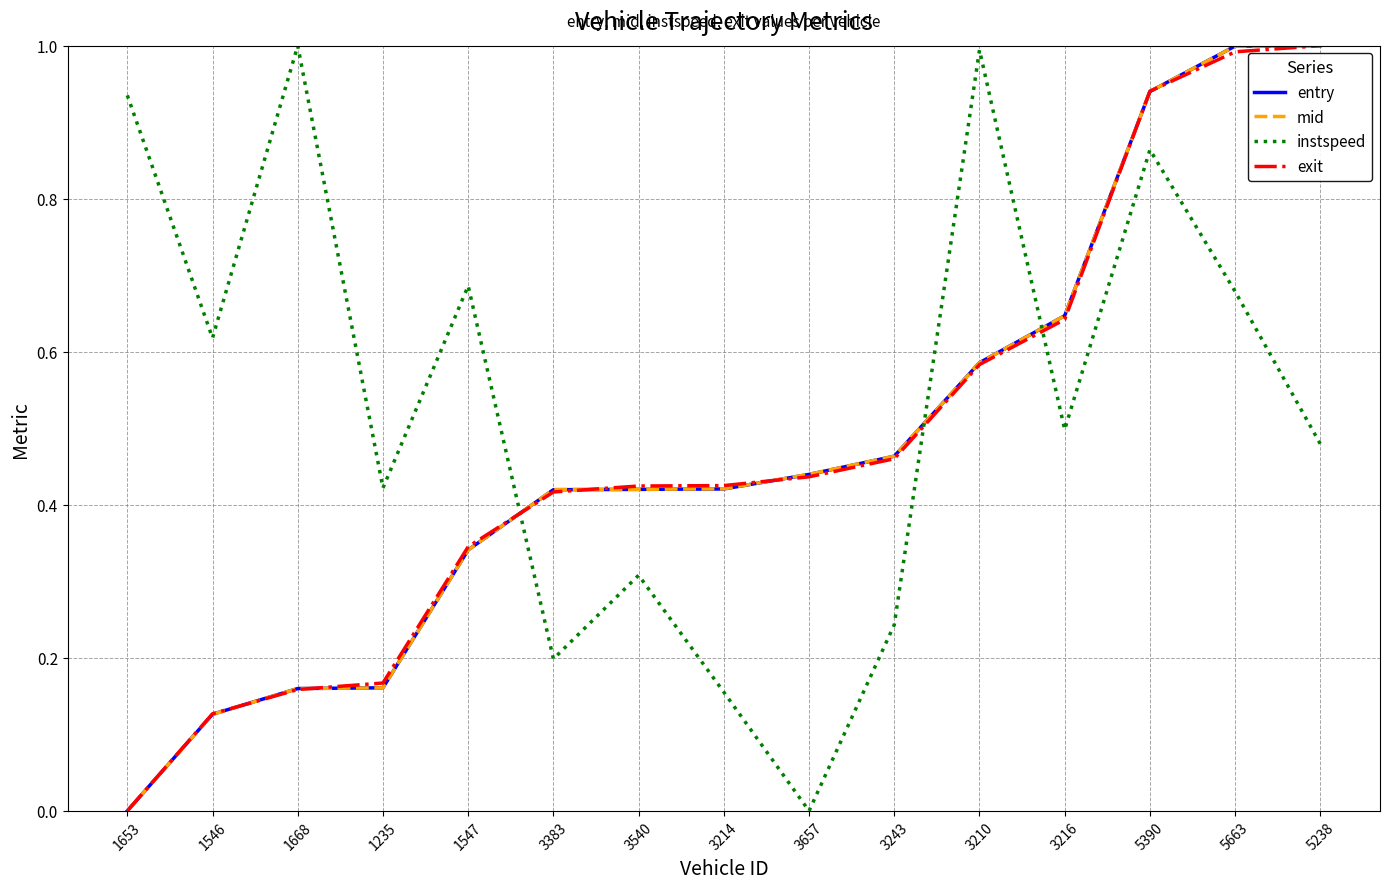

What is the highest value of the instspeed series?

1.0